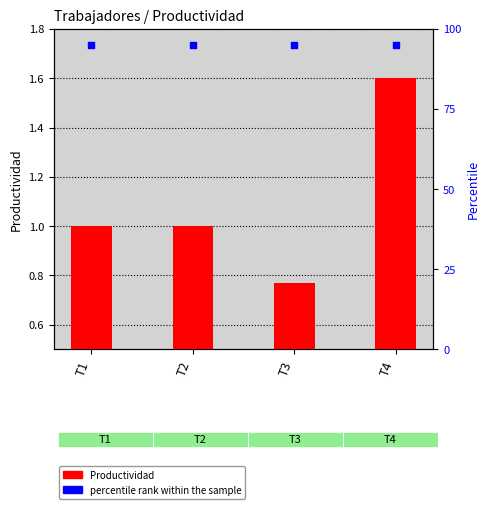

What are all the series names shown in the legend?

Productividad, percentile rank within the sample